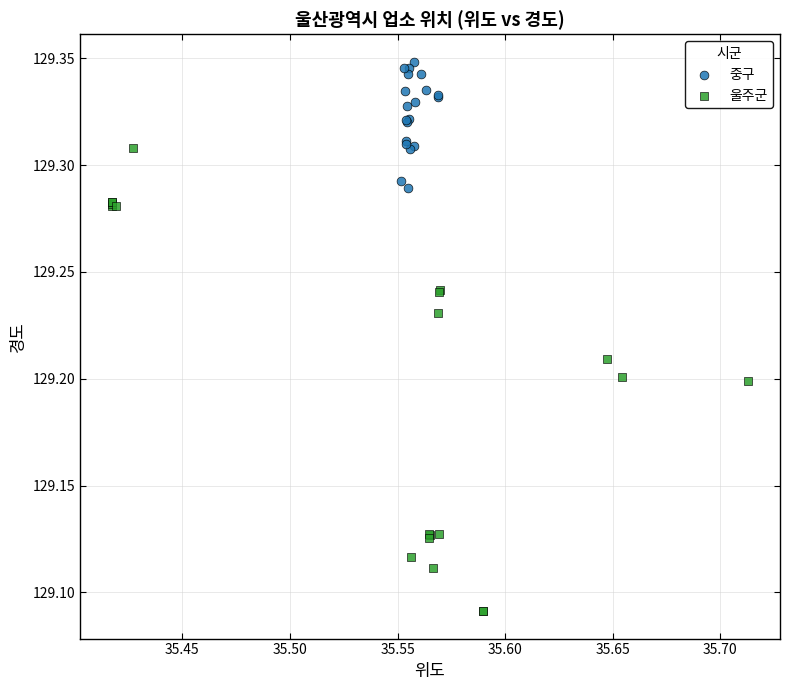

Which series has the largest Y range (max minus min)?

울주군